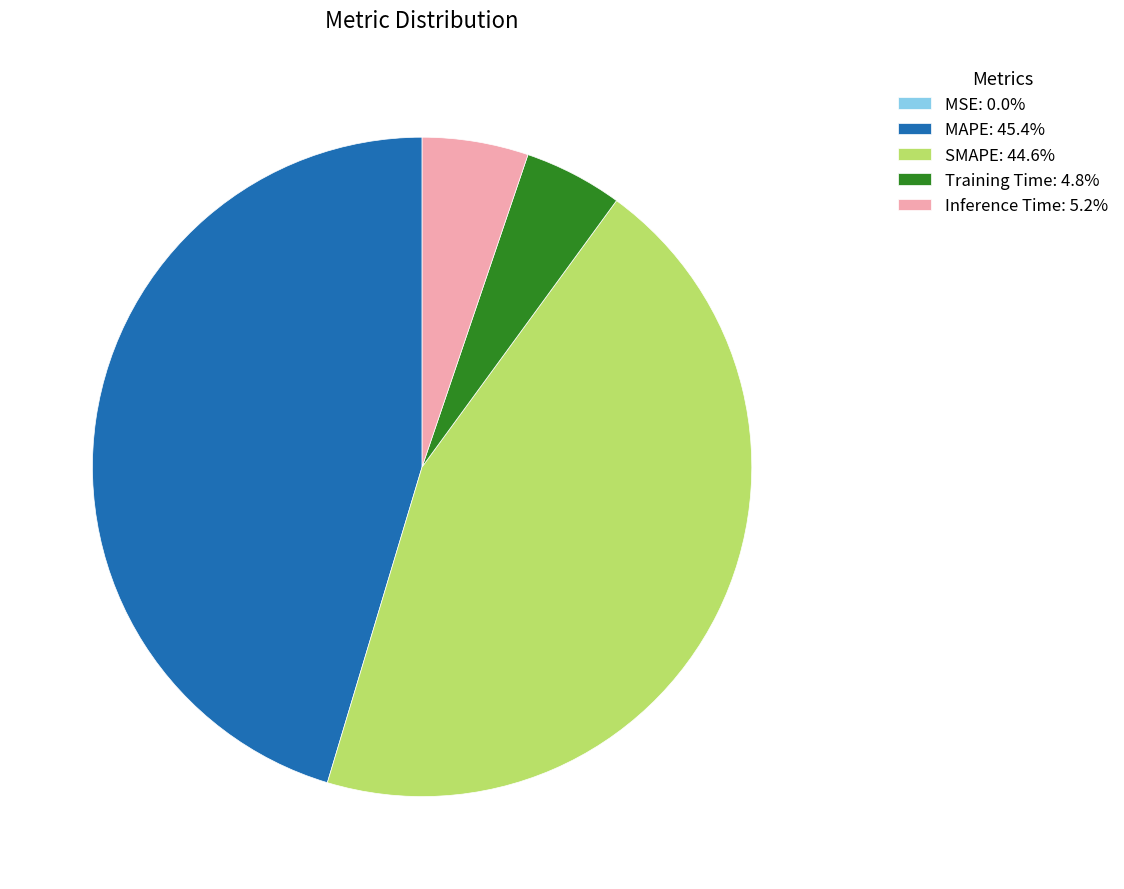

Does Training Time: 4.8% represent more than half of the total?

No